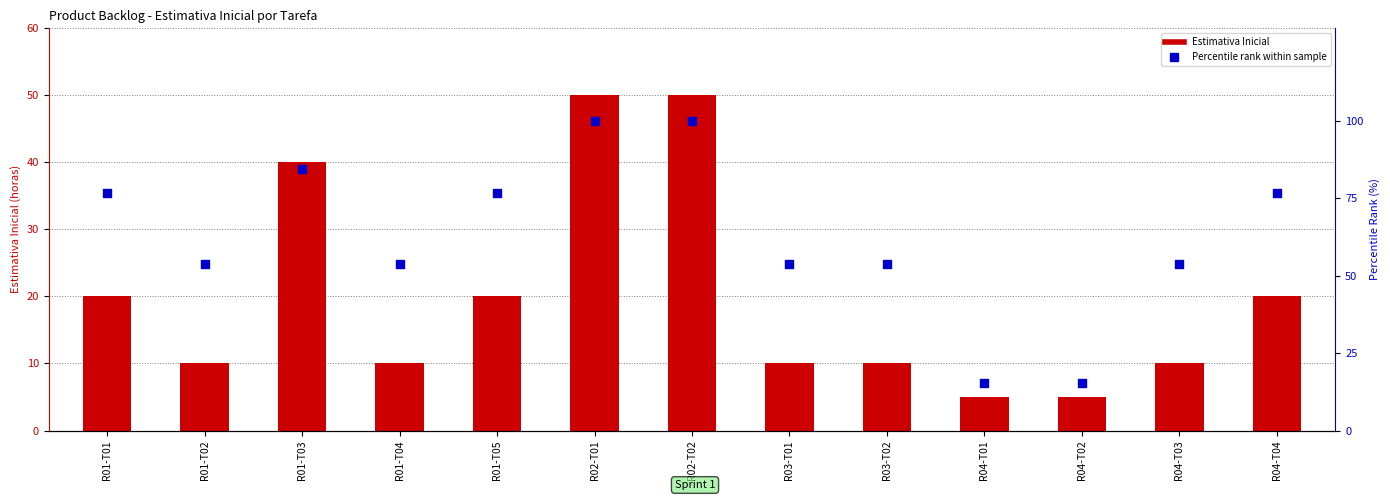

Is the value of Percentile Rank (%) at R04-T04 greater than the value of Estimativa Inicial at R01-T03?

Yes